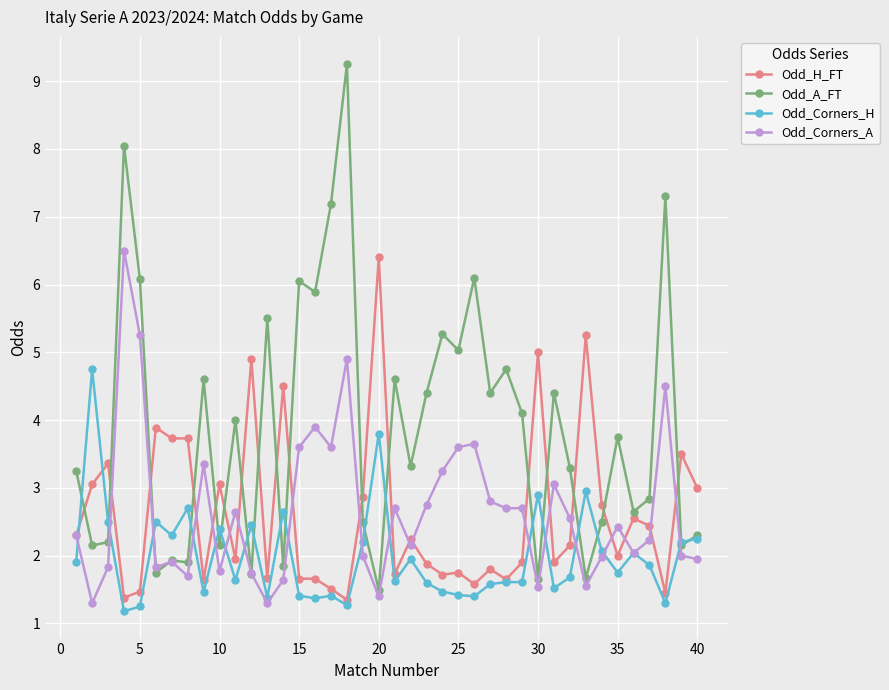

What are all the series names shown in the legend?

Odd_H_FT, Odd_A_FT, Odd_Corners_H, Odd_Corners_A